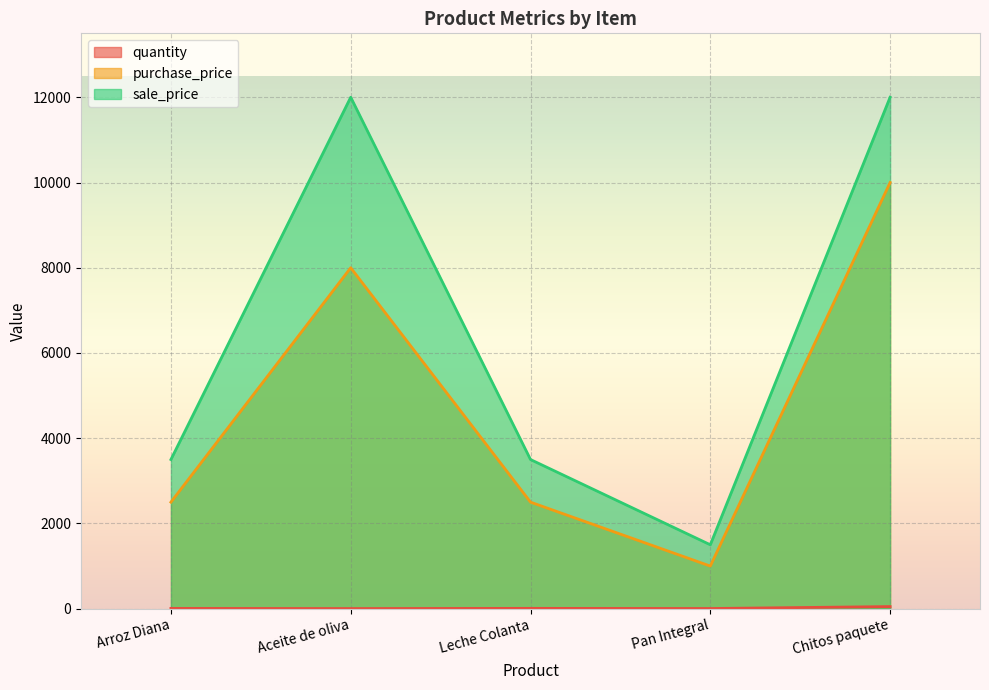

True or false: purchase_price has a value of 2500 at Arroz Diana.

True